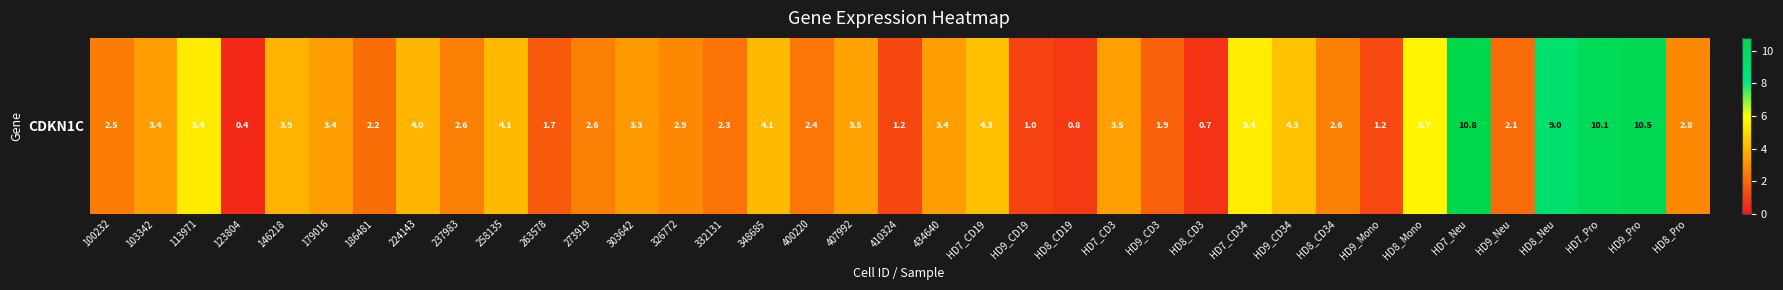

What is the change in value from 100232 to HD8_Mono?

+3.1